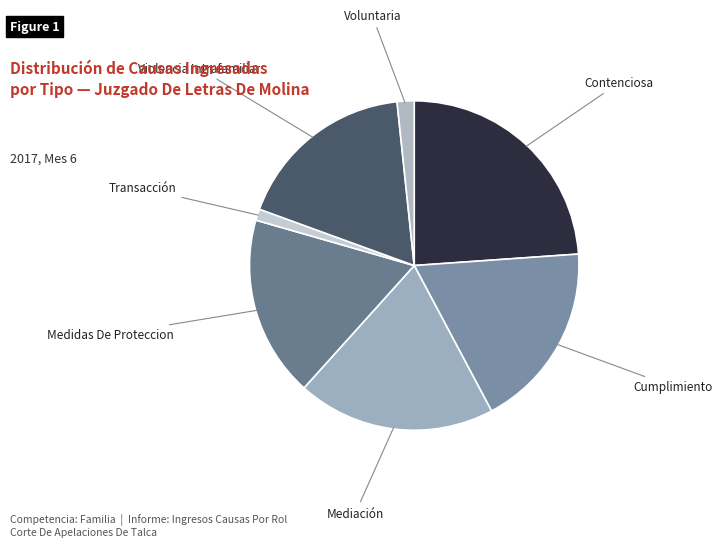

Which category has the biggest portion of the pie?

Contenciosa